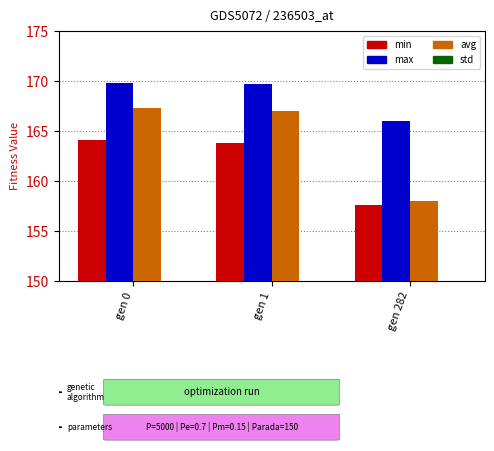

How many values in the min series exceed 163?

2